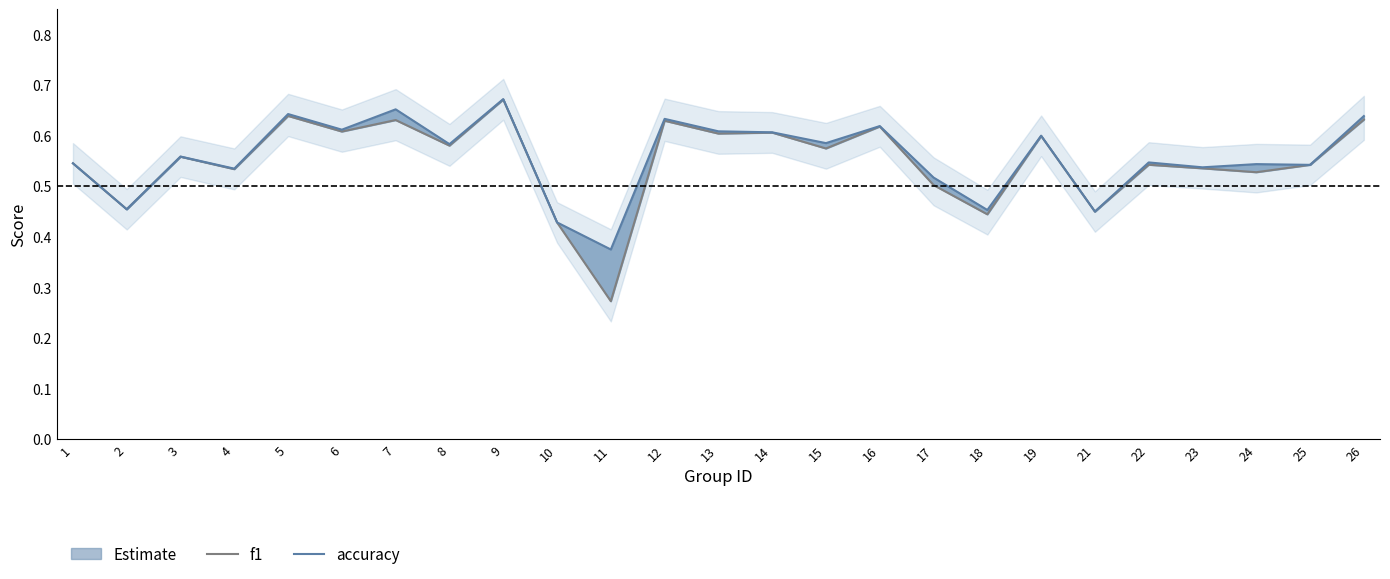

What is the sum of all accuracy values?

13.9